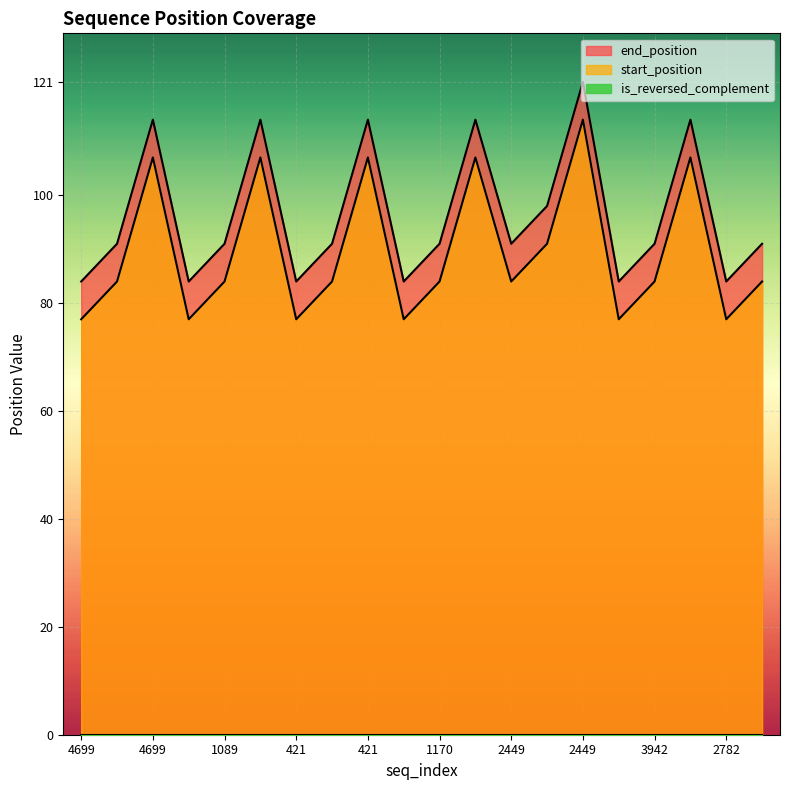

Is the value of end_position at 1170 greater than the value of start_position at 421?

No